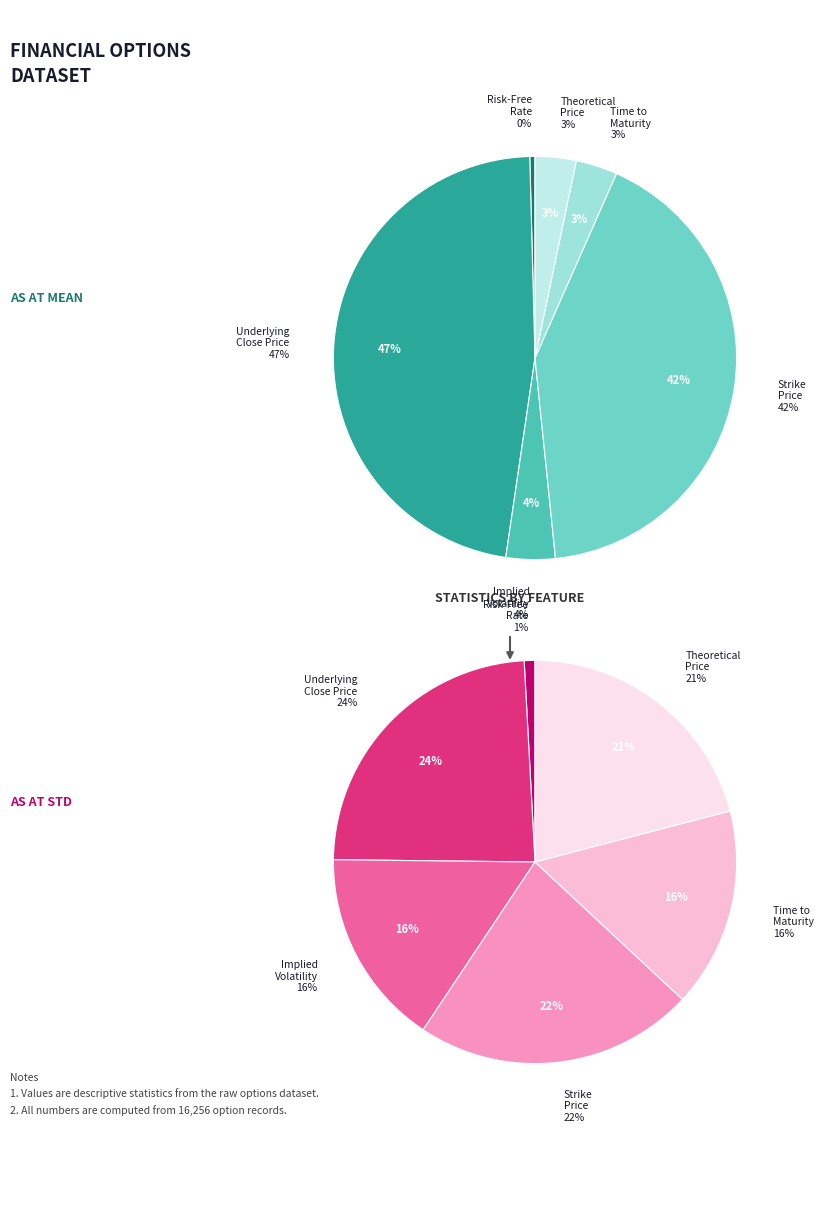

The Interpolated Implied Volatility slice represents 22% of the pie. True or false?

False